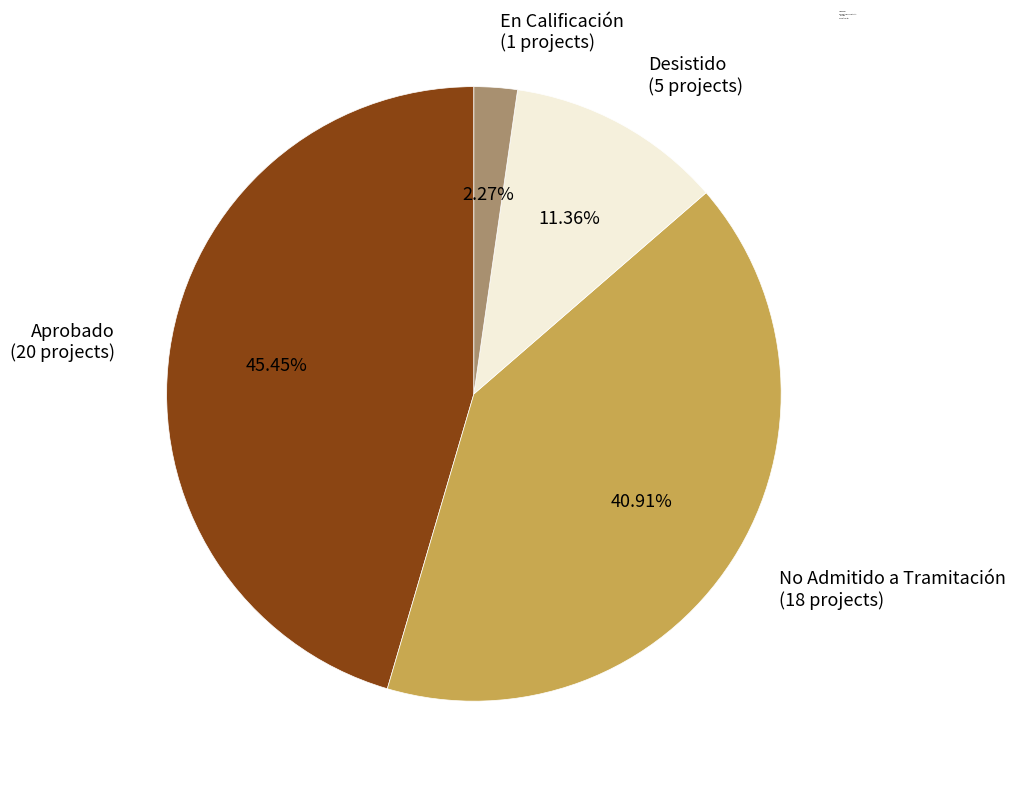

Between No Admitido a Tramitación and Desistido, which is larger?

No Admitido a Tramitación